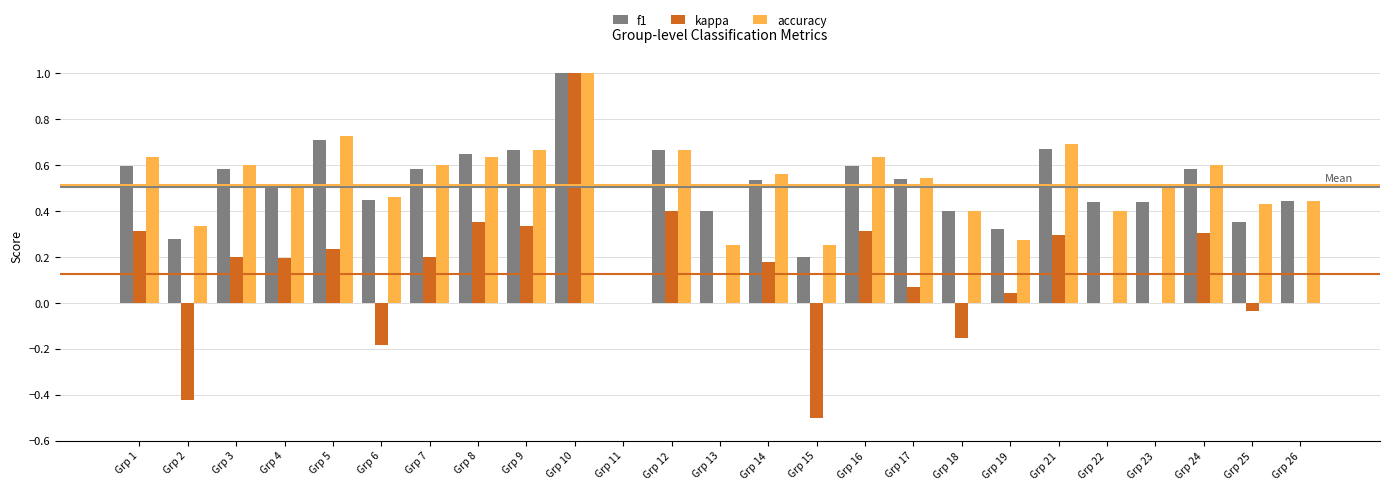

Between Grp 6 and Grp 7, which series saw the biggest shift?

kappa